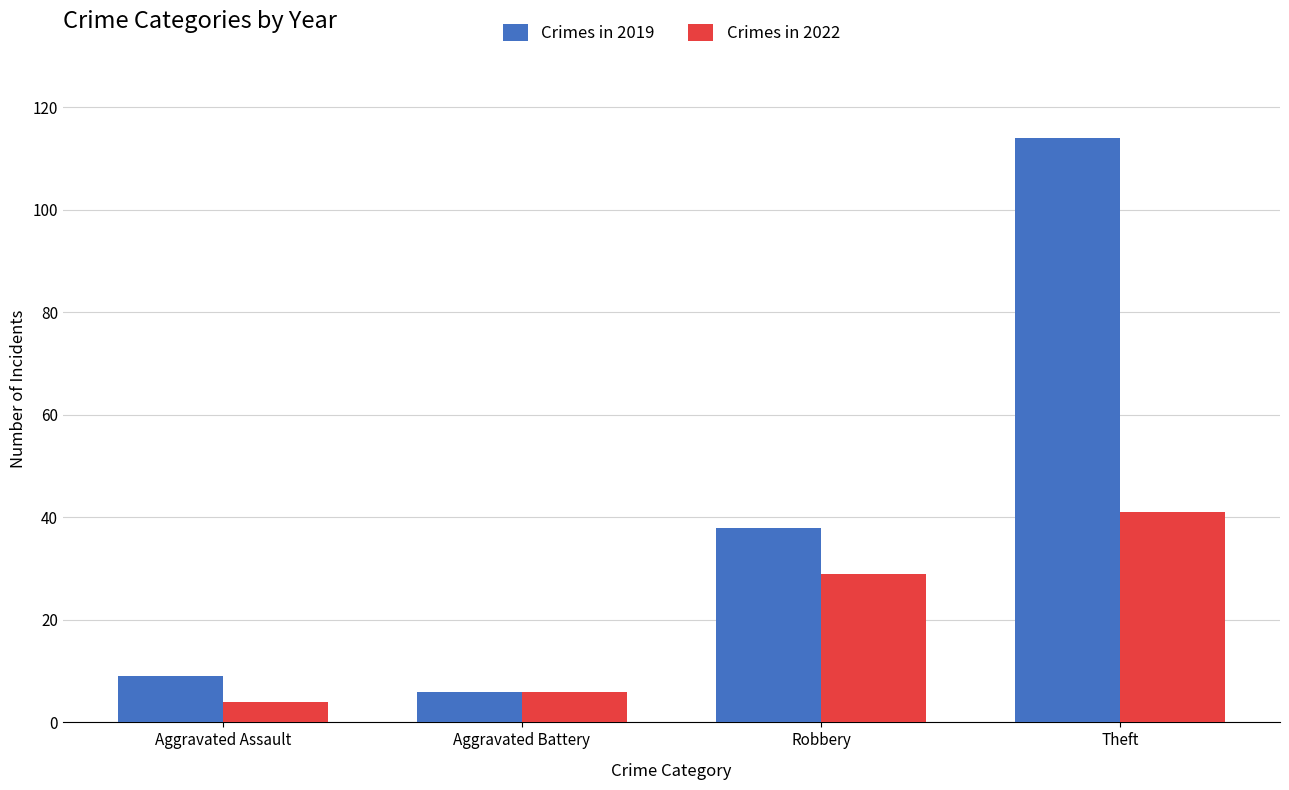

What is the spread (max minus min) of values at Robbery?

9